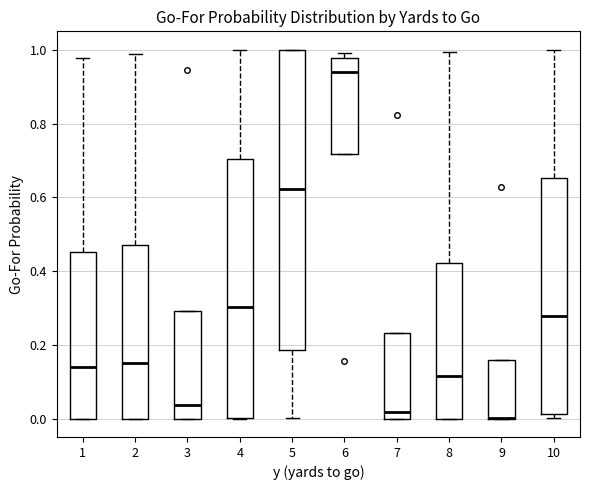

Reading left to right, read every box against the y-axis: the position of its median line, the range the box covers, and the ends of its whiskers. The values are not printed on the chart, so give them approximately, as read against the axis.

1: median 0.14, box 0.00 to 0.46, whiskers 0.00 to 0.98
2: median 0.14, box 0.00 to 0.48, whiskers 0.00 to 0.98
3: median 0.04, box 0.00 to 0.30, whiskers 0.00 to 0.30
4: median 0.30, box 0.00 to 0.70, whiskers 0.00 to 1.00
5: median 0.62, box 0.18 to 1.00, whiskers 0.00 to 1.00
6: median 0.94, box 0.72 to 0.98, whiskers 0.72 to 1.00
7: median 0.02, box 0.00 to 0.24, whiskers 0.00 to 0.24
8: median 0.12, box 0.00 to 0.42, whiskers 0.00 to 1.00
9: median 0.00 (drawn on the box's lower edge), box 0.00 to 0.16, whiskers 0.00 to 0.16
10: median 0.28, box 0.02 to 0.66, whiskers 0.00 to 1.00